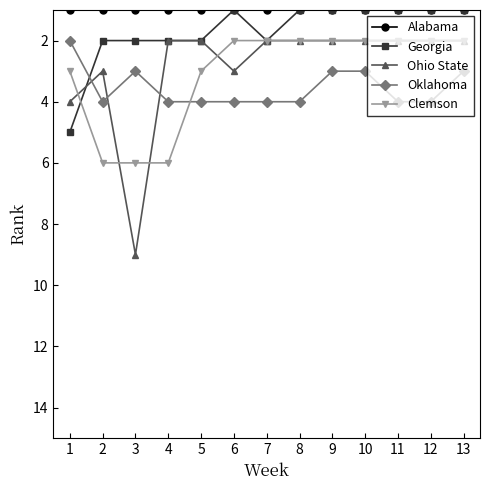

What is the maximum value shown in the chart?

9